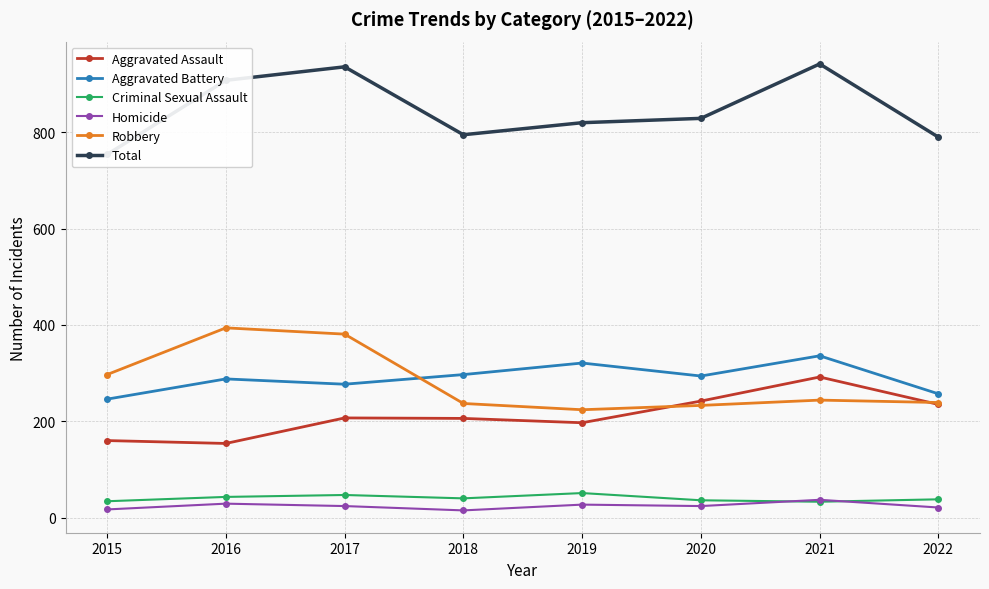

What is the average value of the Total series?

847